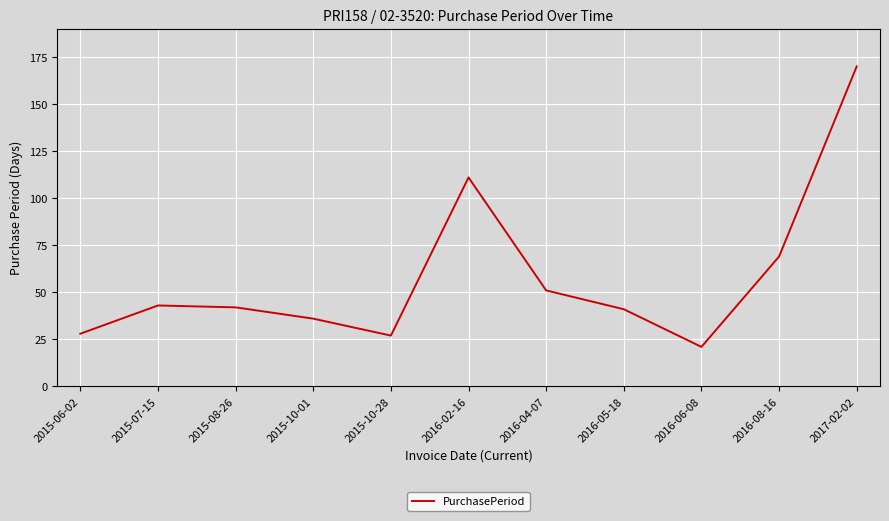

Is it true that the value at 2016-02-16 is 111?

True